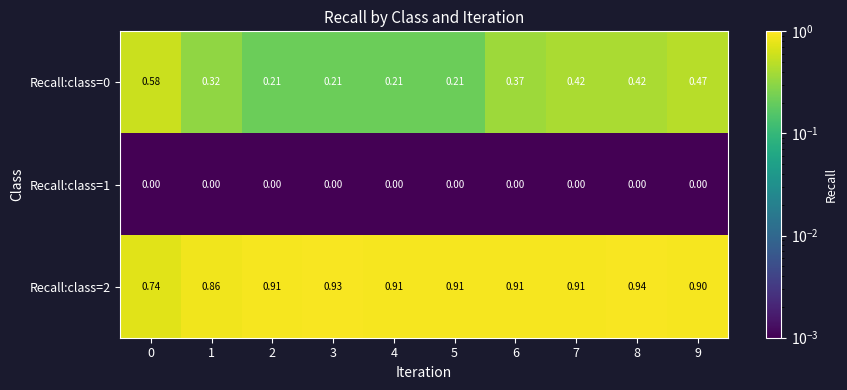

Reading left to right, transcribe all the data shown in this chart.

Recall:class=0: 0=0.6	1=0.3	2=0.2	3=0.2	4=0.2	5=0.2	6=0.4	7=0.4	8=0.4	9=0.5
Recall:class=1: 0=0.0	1=0.0	2=0.0	3=0.0	4=0.0	5=0.0	6=0.0	7=0.0	8=0.0	9=0.0
Recall:class=2: 0=0.7	1=0.9	2=0.9	3=0.9	4=0.9	5=0.9	6=0.9	7=0.9	8=0.9	9=0.9